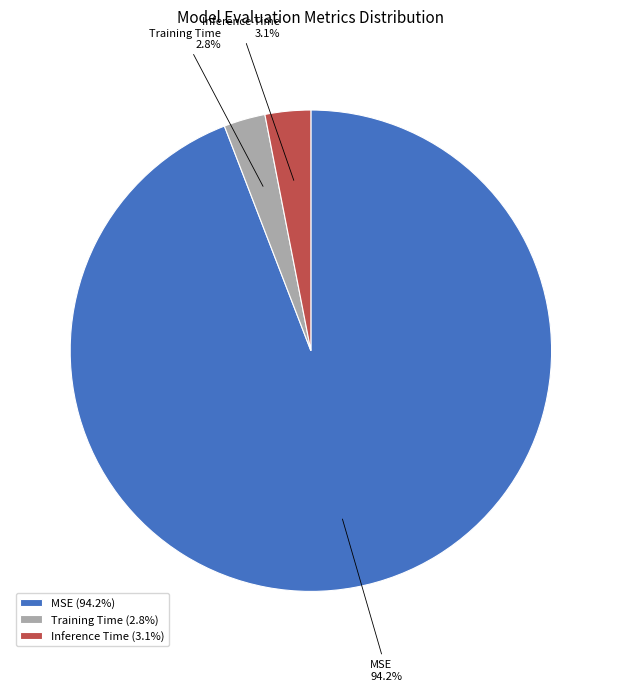

What percentage do MSE and Inference Time together represent?

97.2%